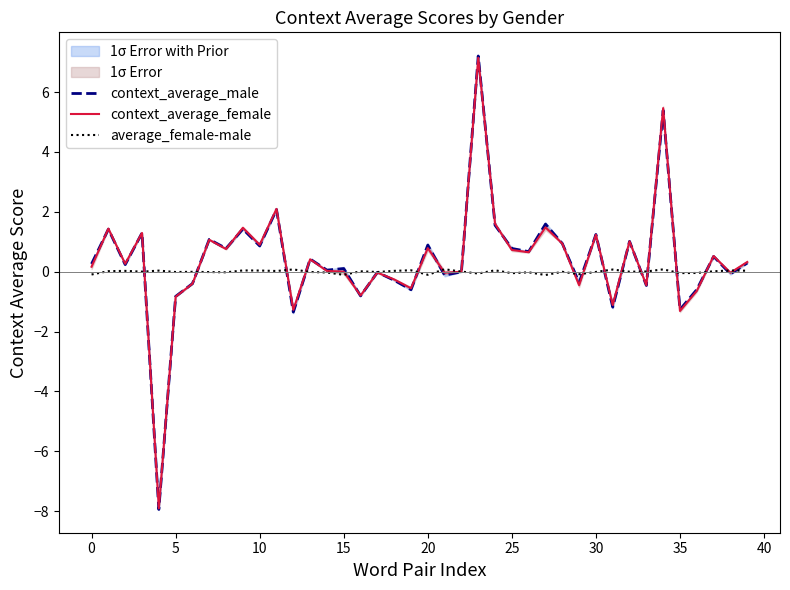

What is the minimum value for context_average_female?

-7.9